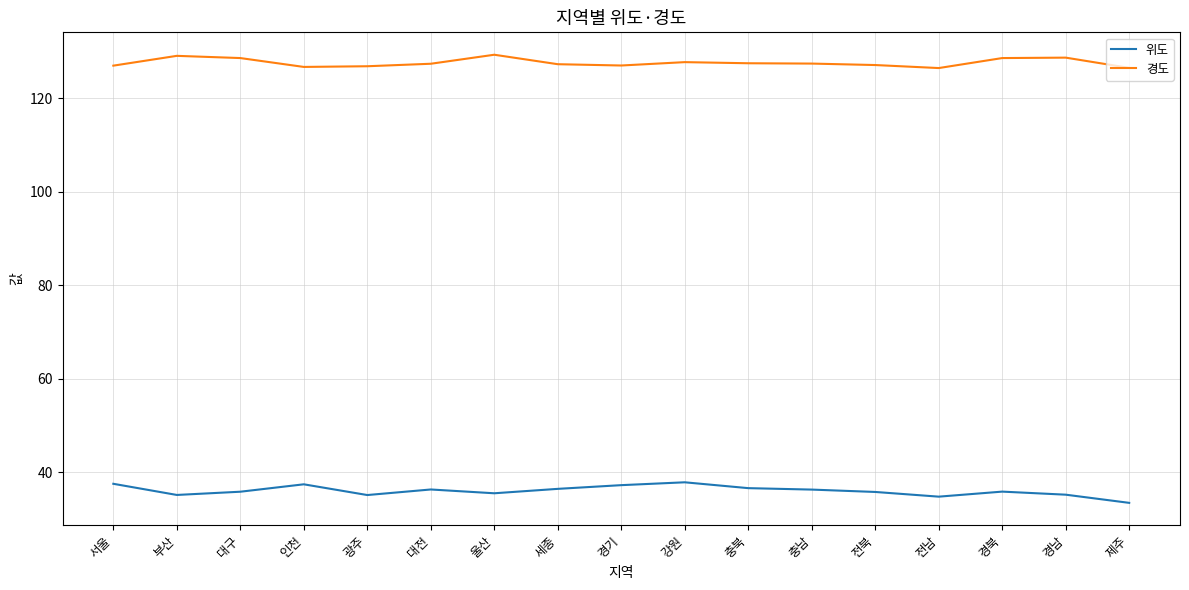

What is the difference between the maximum and minimum values in the 경도 series?

2.8